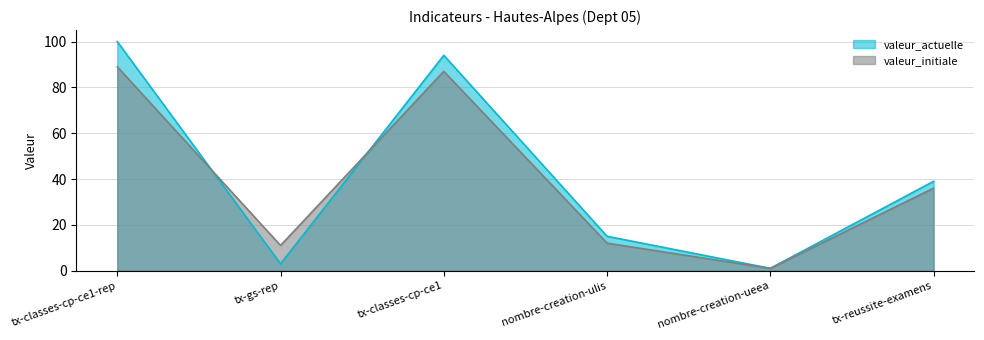

Reading left to right, what are all the values shown in this chart?

valeur_actuelle: tx-classes-cp-ce1-rep=100	tx-gs-rep=3	tx-classes-cp-ce1=94	nombre-creation-ulis=15	nombre-creation-ueea=1	tx-reussite-examens=39
valeur_initiale: tx-classes-cp-ce1-rep=89	tx-gs-rep=11	tx-classes-cp-ce1=87	nombre-creation-ulis=12	nombre-creation-ueea=1	tx-reussite-examens=36